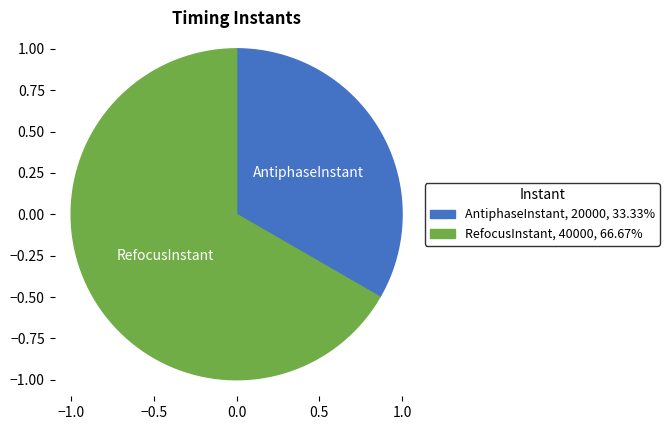

How many segments does this pie chart have?

2